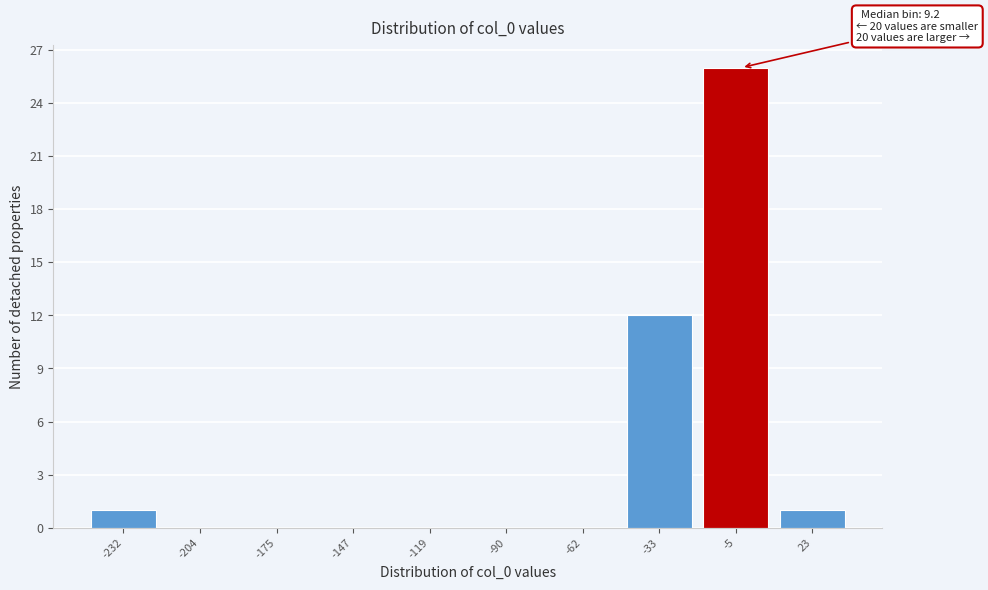

Reading left to right, transcribe all the data shown in this chart.

-232=1	-204=0	-175=0	-147=0	-119=0	-90=0	-62=0	-33=12	-5=26	23=1